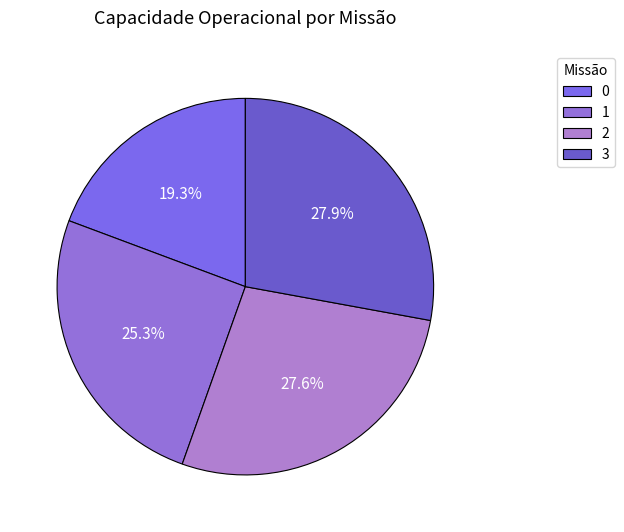

Count the number of slices in the pie.

4